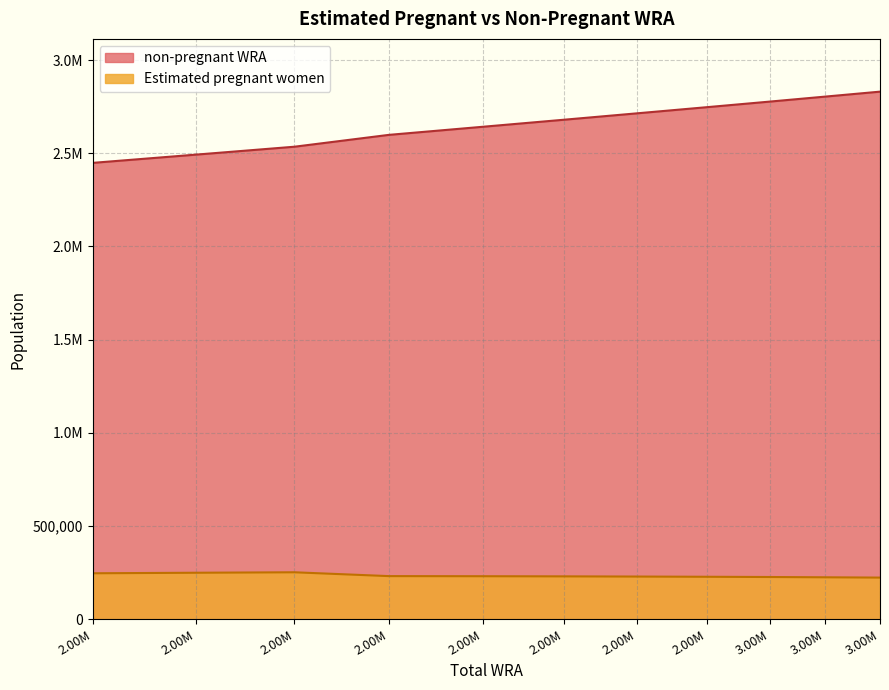

What value does the non-pregnant WRA series have at 3.00M?

2804065.3